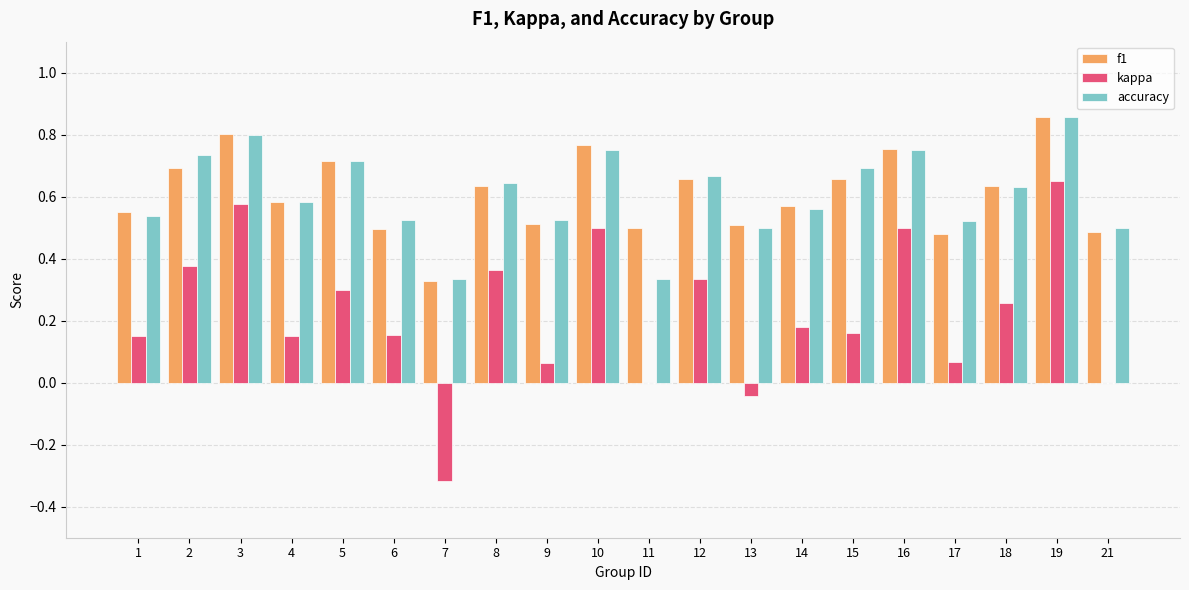

How many groups of bars are there?

20